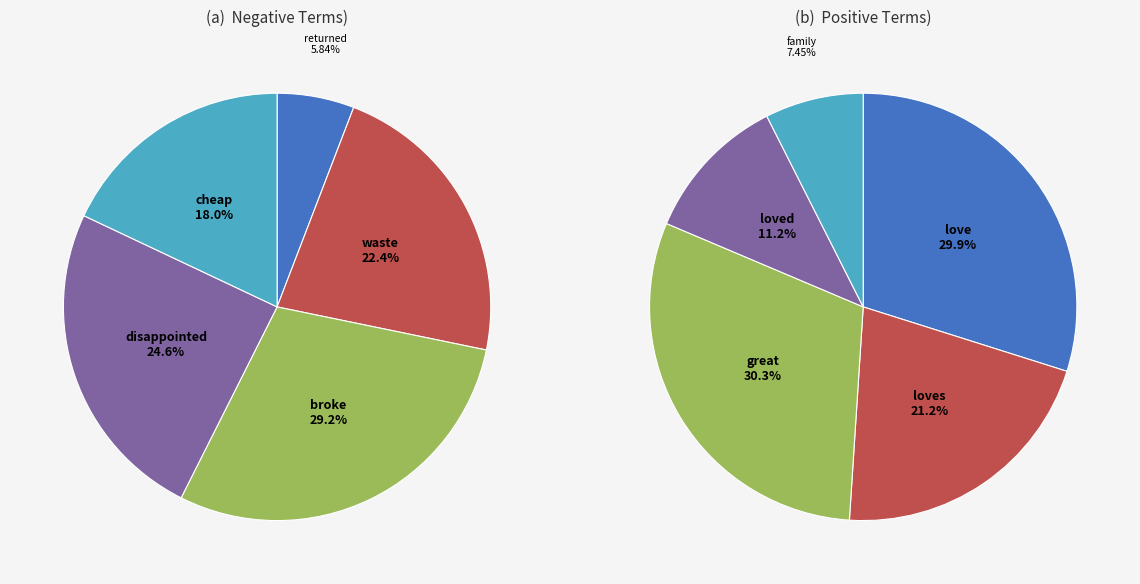

Is the sum of waste and family greater than half?

No